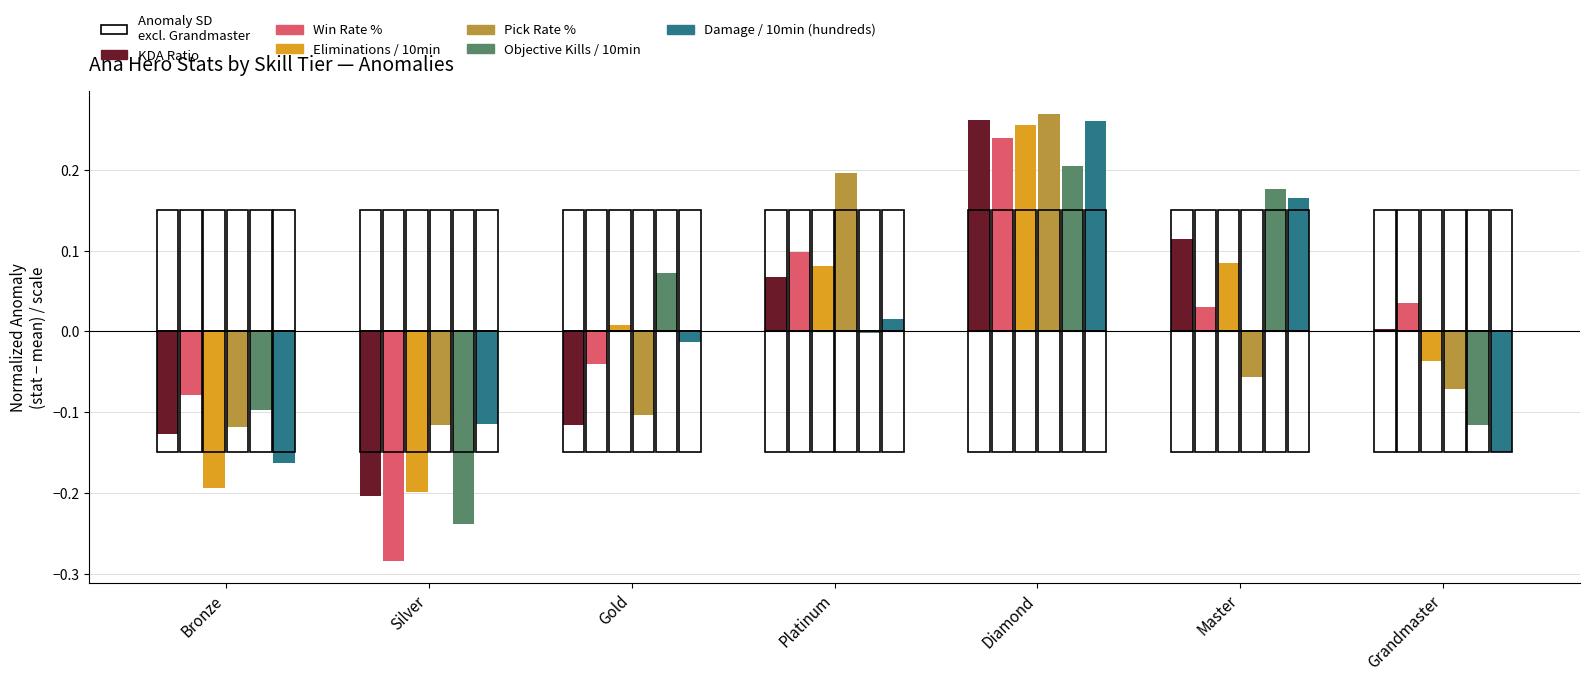

Which series changed the most between Bronze and Diamond?

Eliminations / 10min